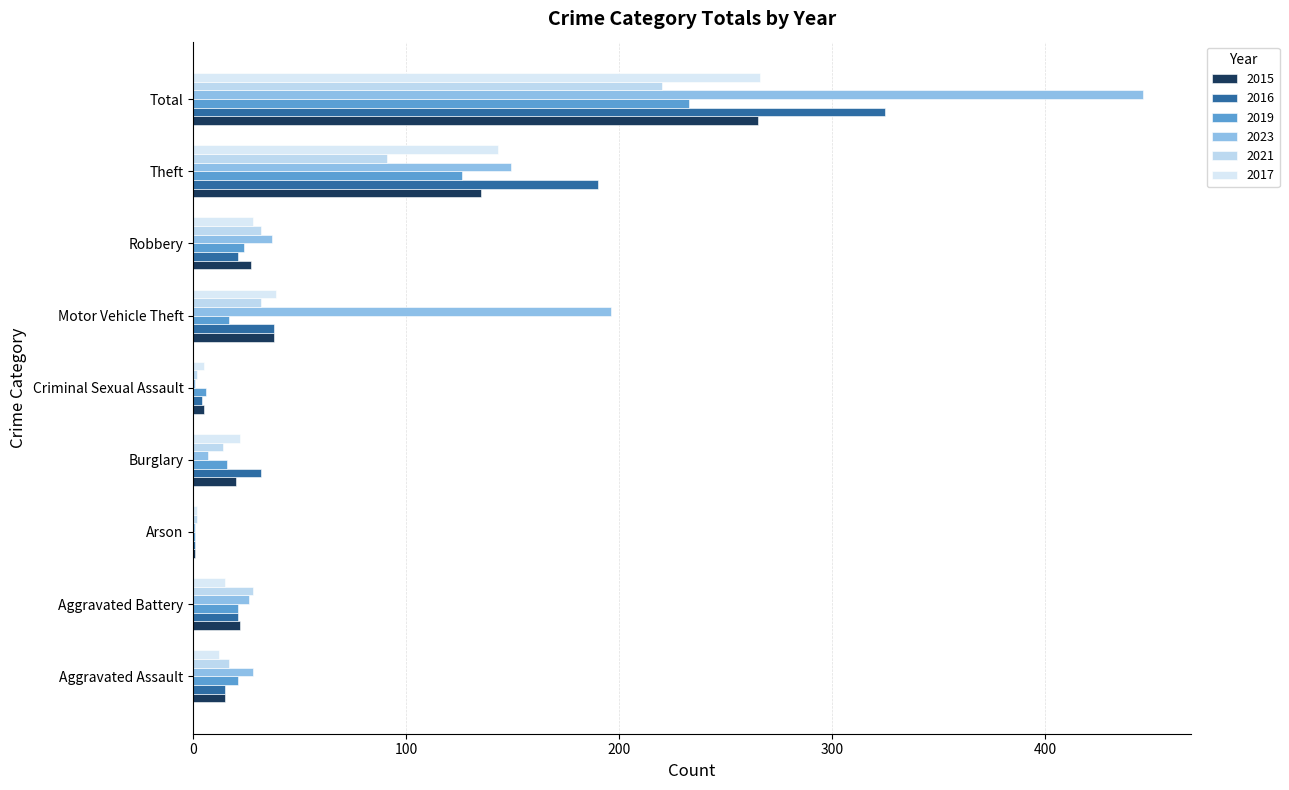

What is the difference between the highest and lowest values at Arson?

1